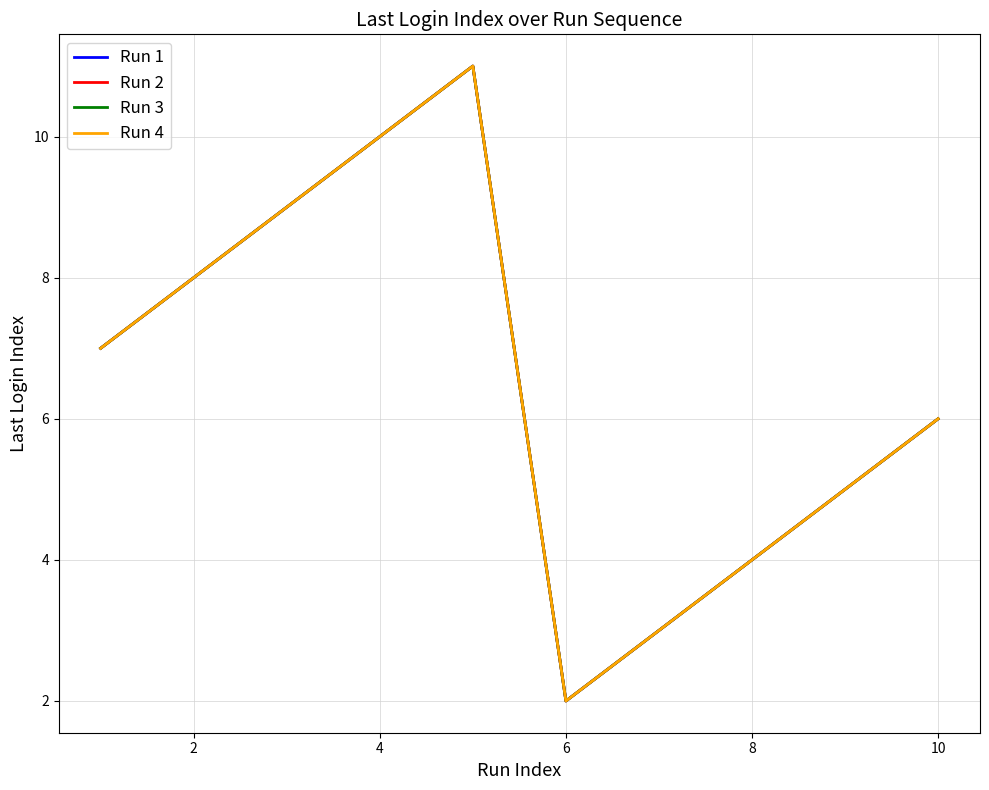

Does the chart have visible grid lines?

Yes